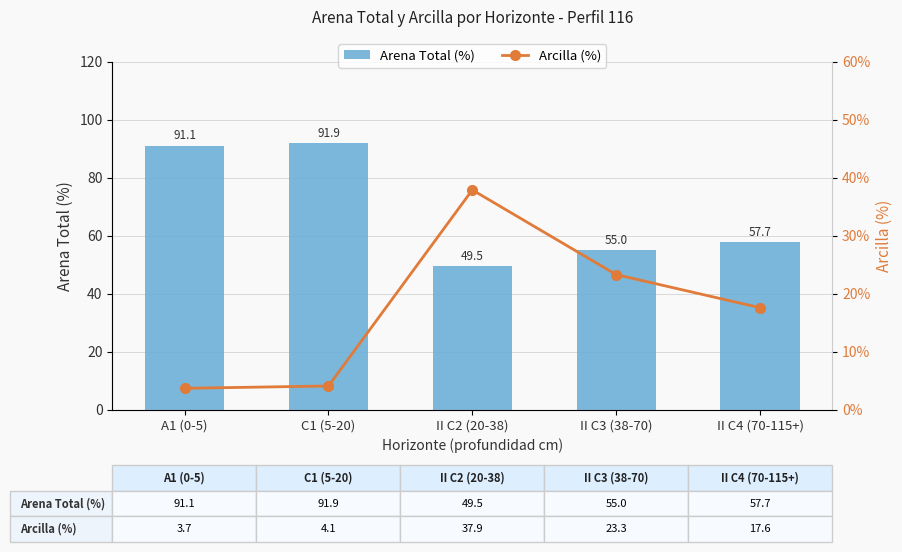

What is the smallest value displayed?

3.7